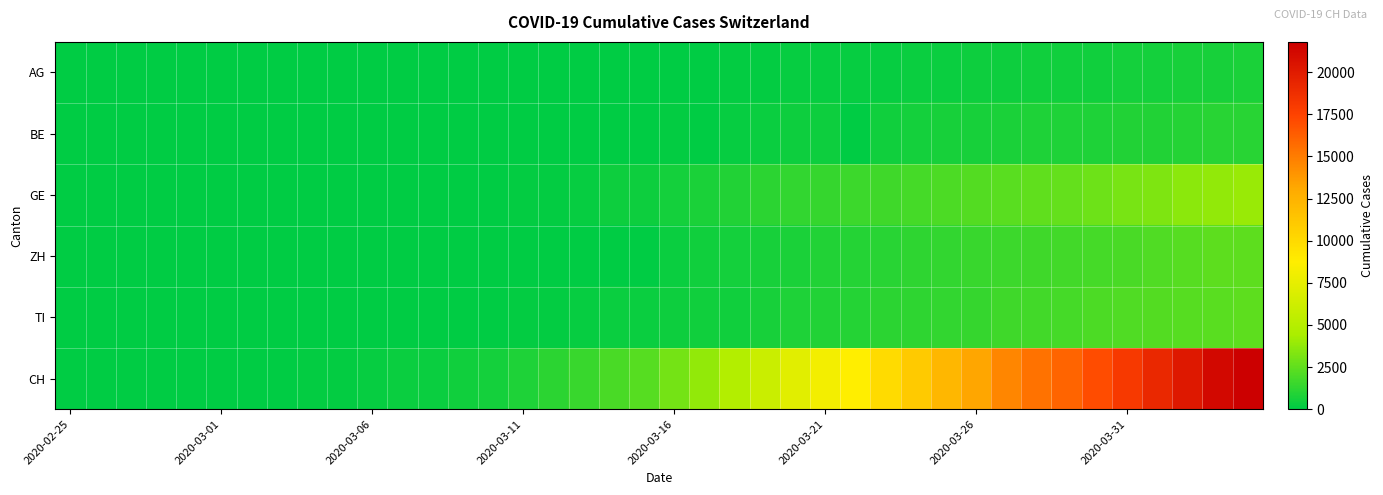

How many series are shown in this chart?

6